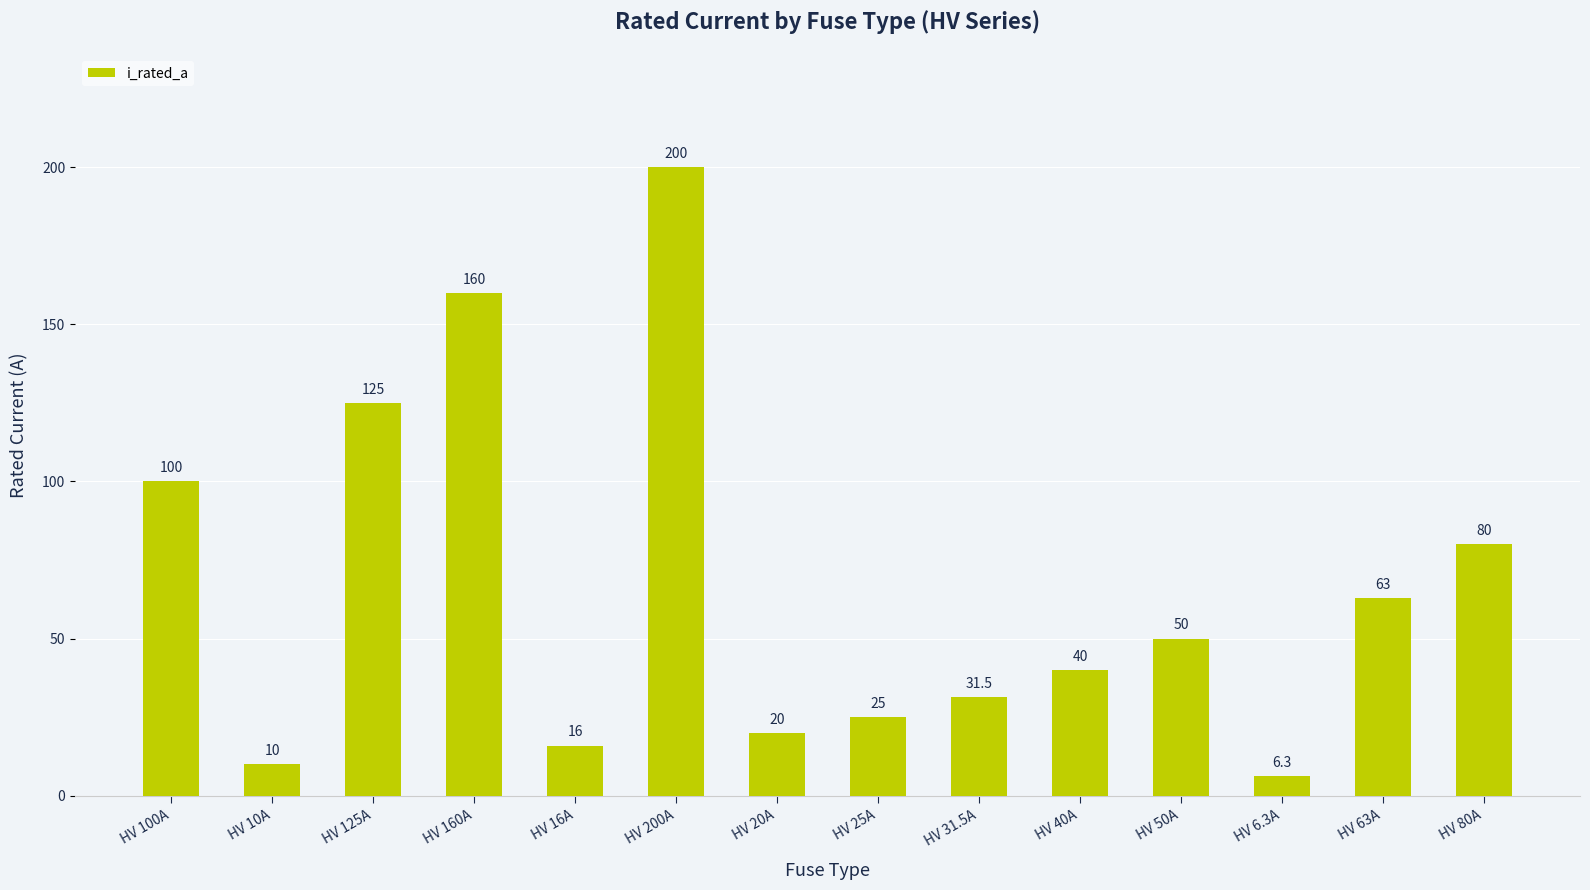

Reading left to right, list all the values displayed in this chart.

100.0	10.0	125.0	160.0	16.0	200.0	20.0	25.0	31.5	40.0	50.0	6.3	63.0	80.0